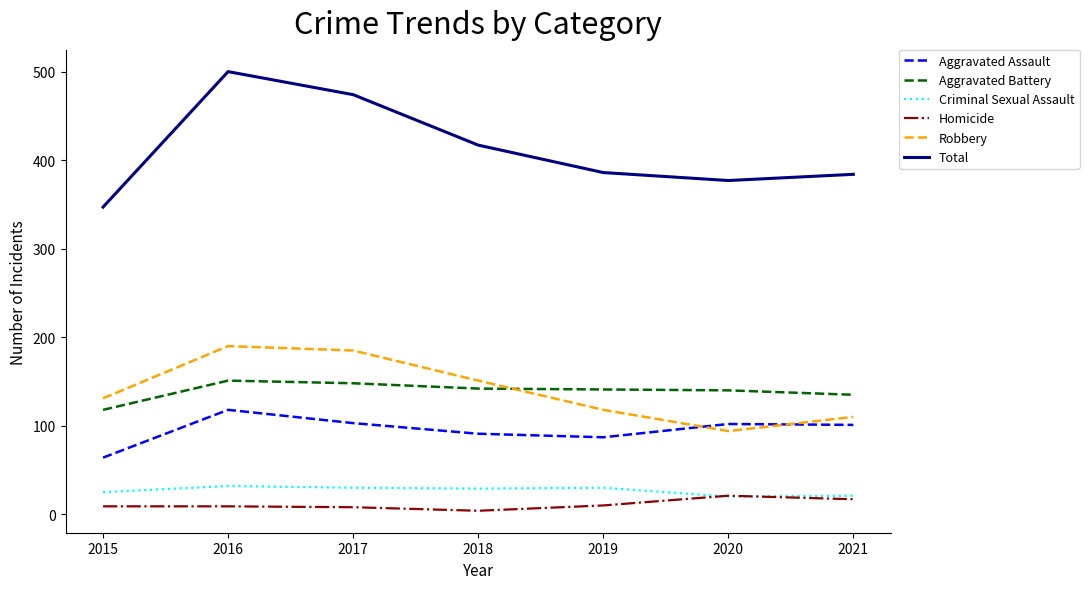

Which category has the lowest value in the Aggravated Assault series?

2015